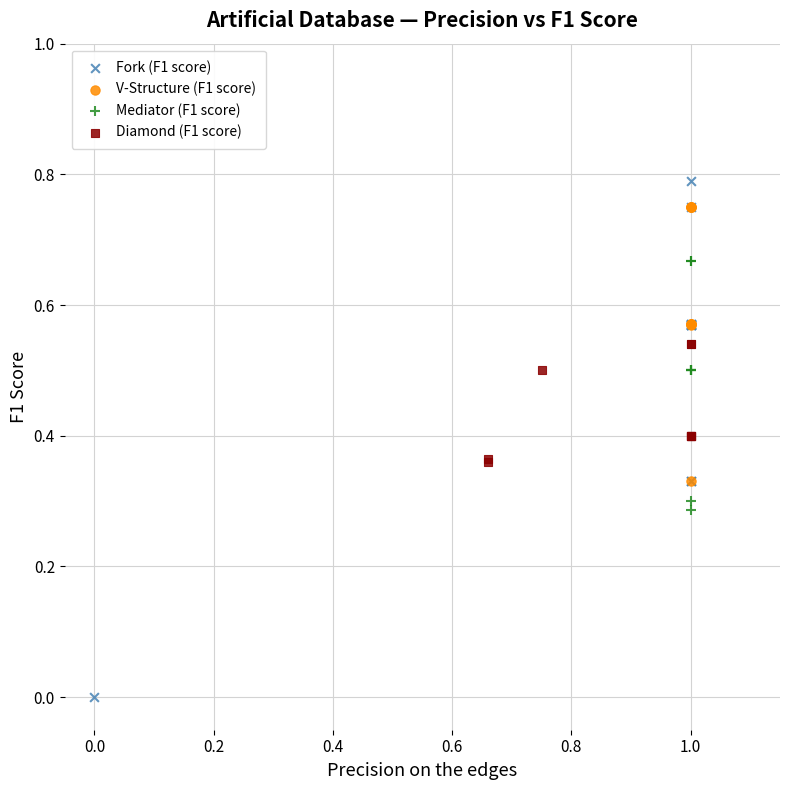

Which series has the largest Y range (max minus min)?

Fork (F1 score)